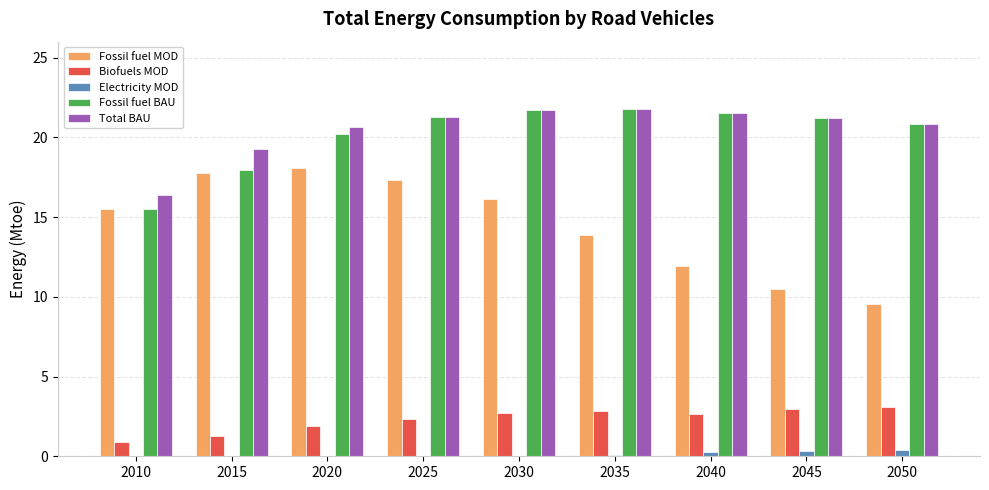

What is the sum of all Fossil fuel MOD values?

130.6